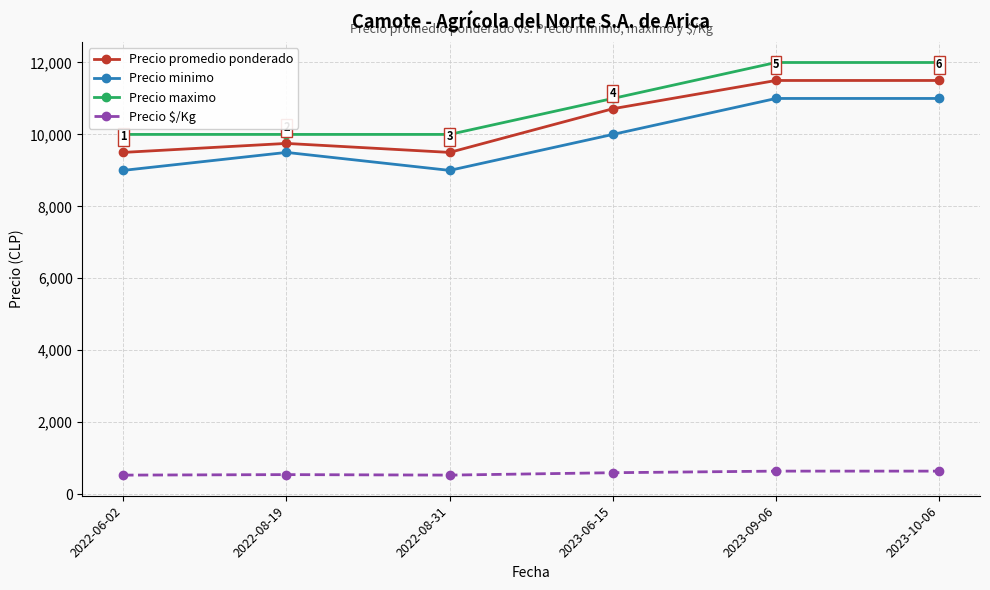

At which category does Precio minimo reach its first local valley?

2022-08-31